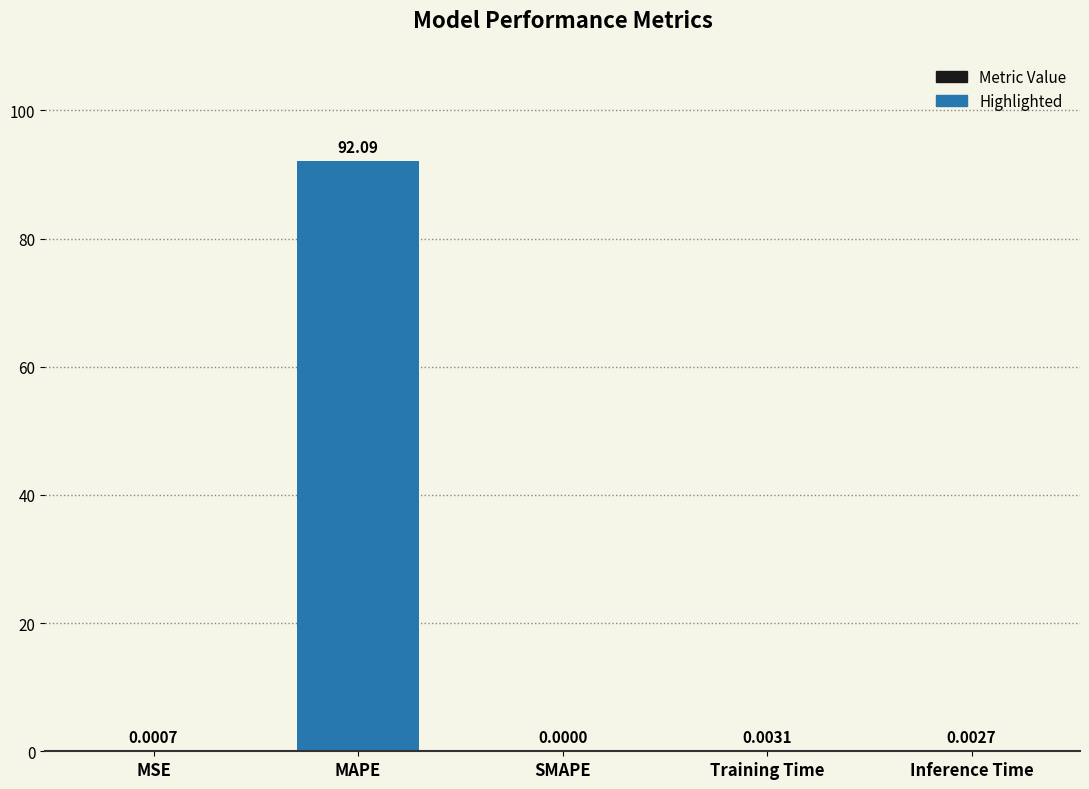

How many distinct data groups are displayed?

1